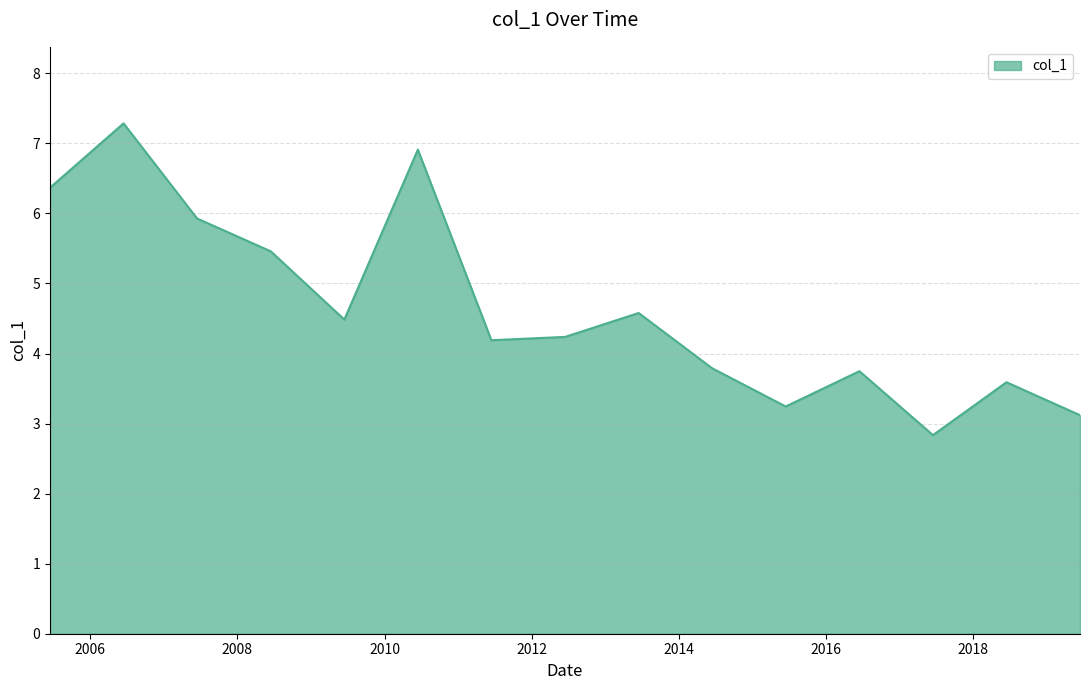

What is the smallest value displayed?

2.8